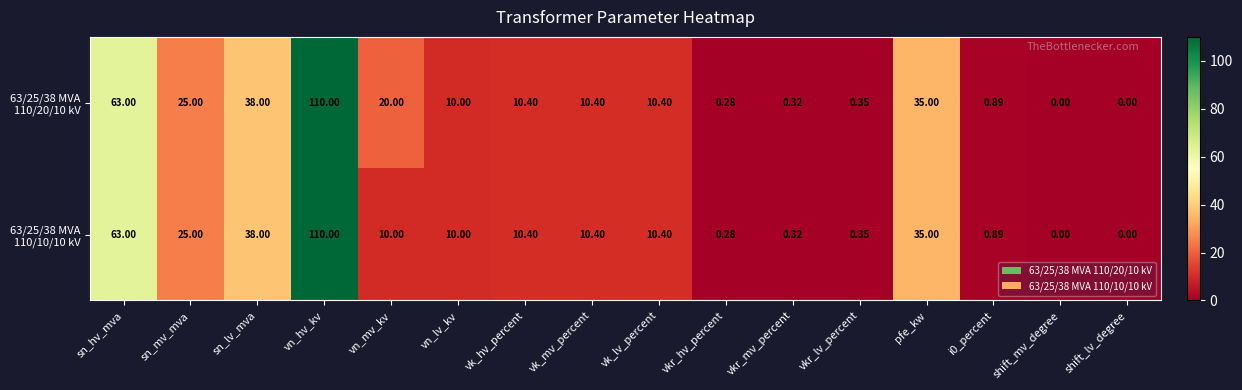

At which category does the chart reach its peak across all series?

vn_hv_kv